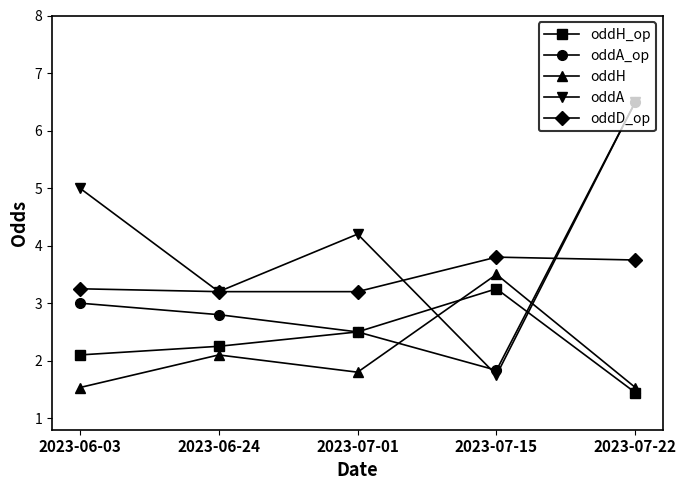

List the labels in order of oddA_op value, largest first.

2023-07-22, 2023-06-03, 2023-06-24, 2023-07-01, 2023-07-15